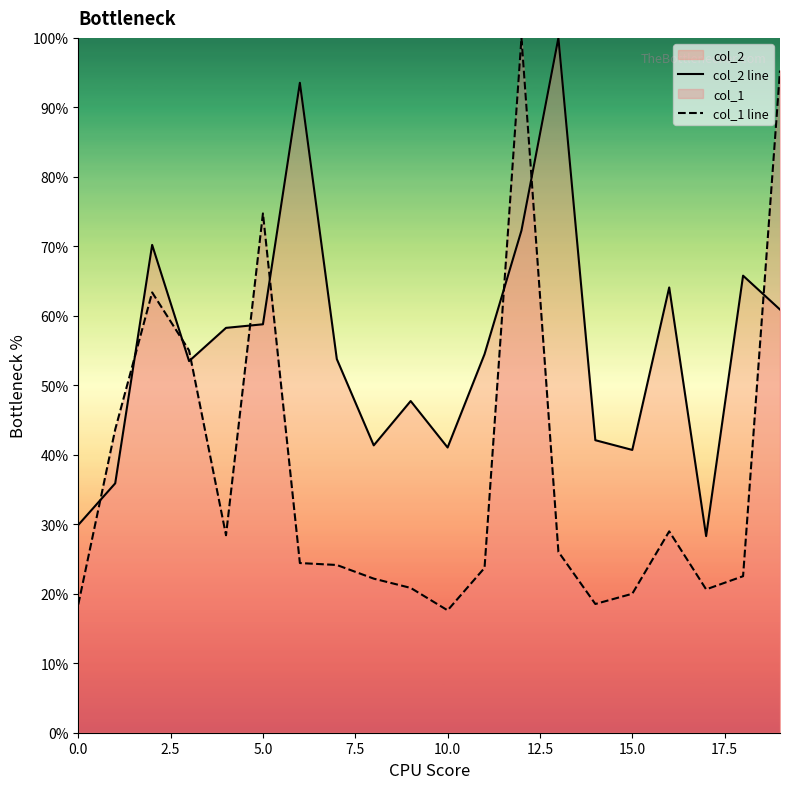

True or false: col_2 line has more than 2 interior local peaks.

True